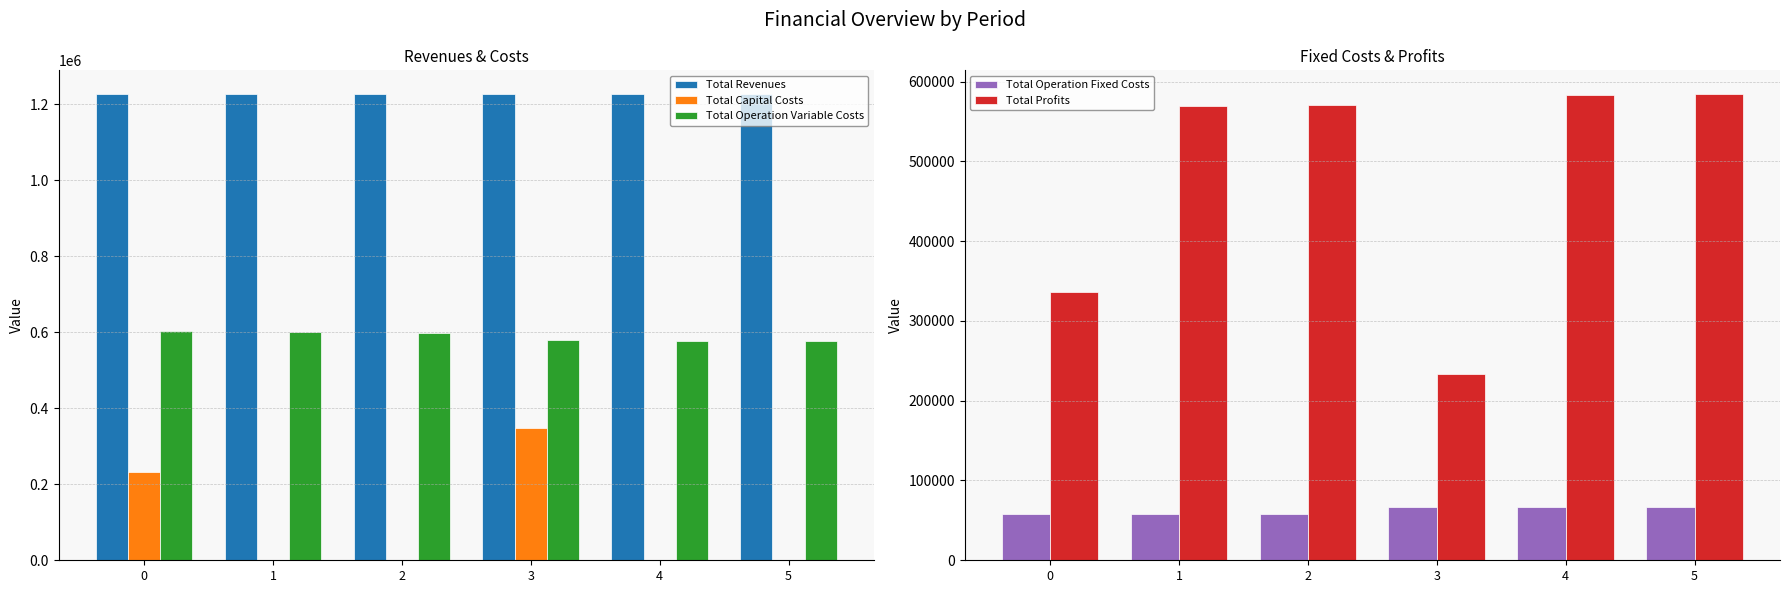

What is the approximate value of Total Revenues at 4?

1227675.9